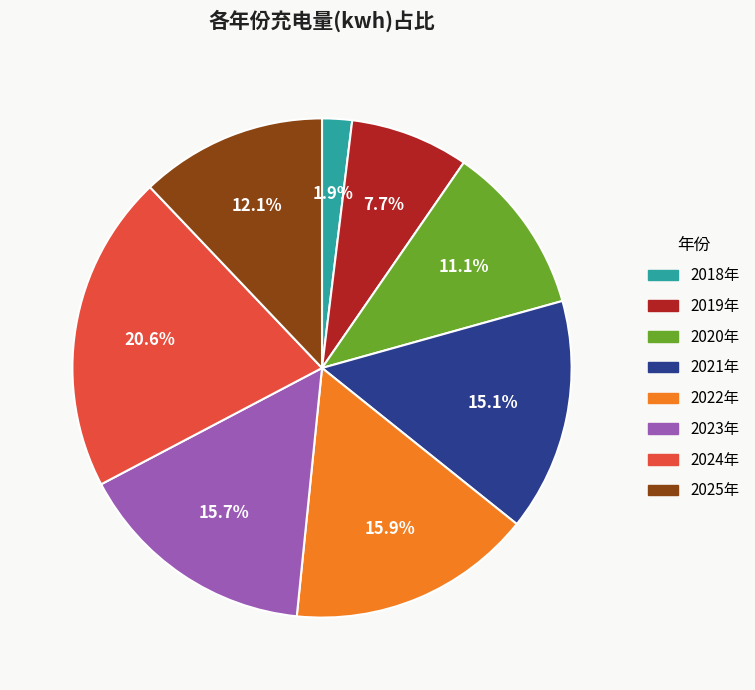

Is there any slice that represents more than half of the pie?

No